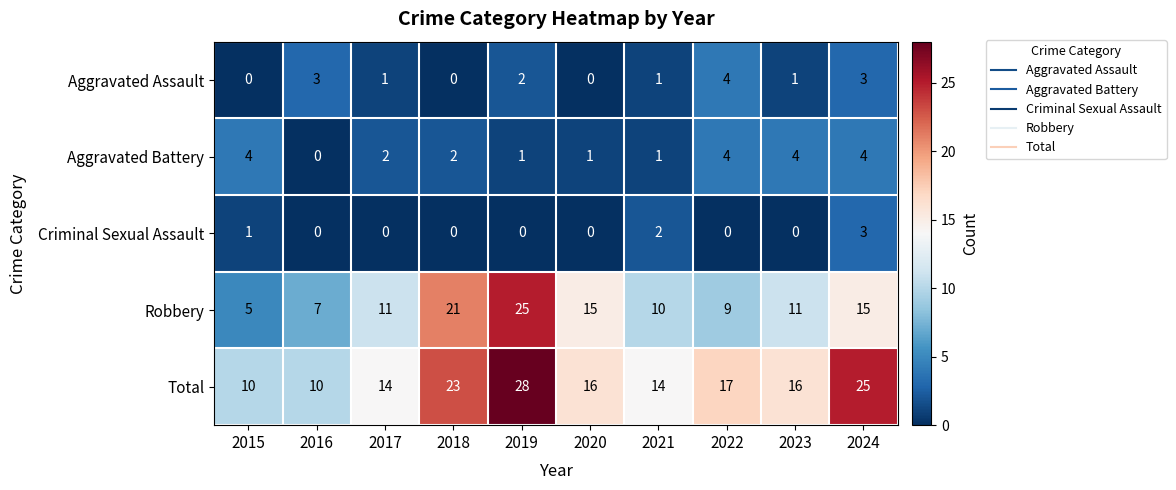

True or false: Criminal Sexual Assault has a value of -1 at 2016.

False